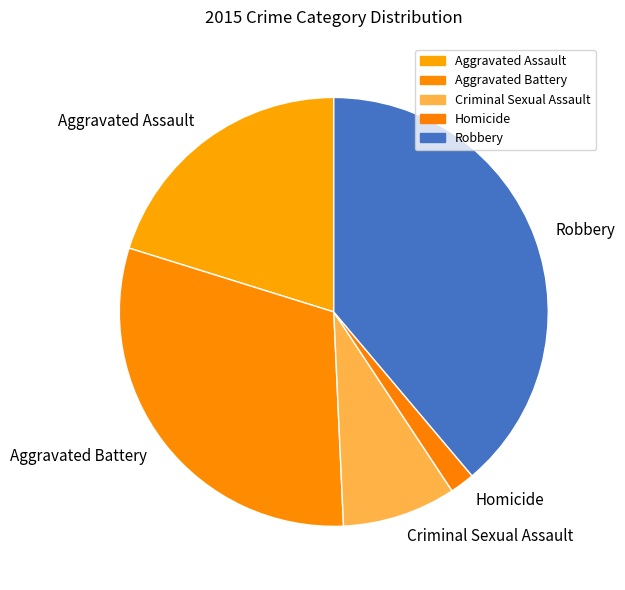

How many slices are in this pie chart?

5